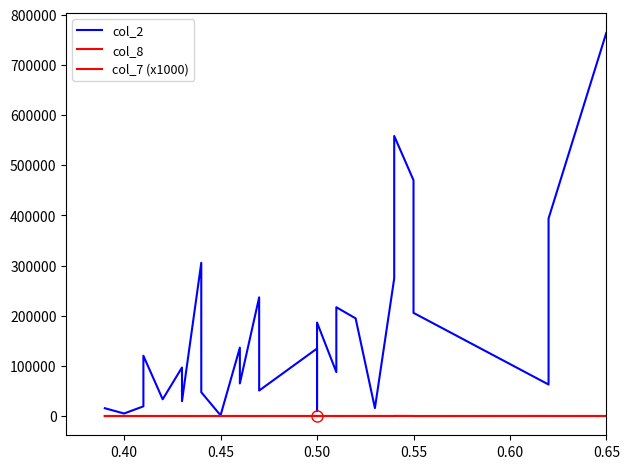

What are all the series names shown in the legend?

col_2, col_8, col_7 (x1000)